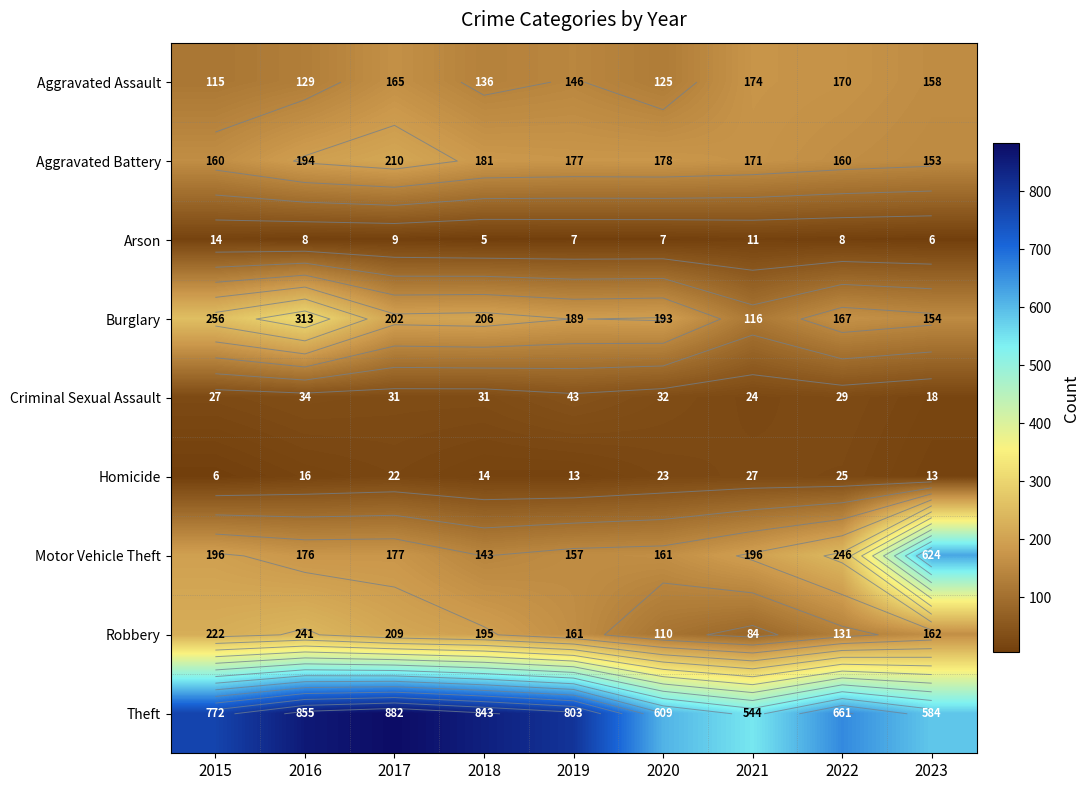

The Aggravated Battery series shows 171 at 2021. True or false?

True